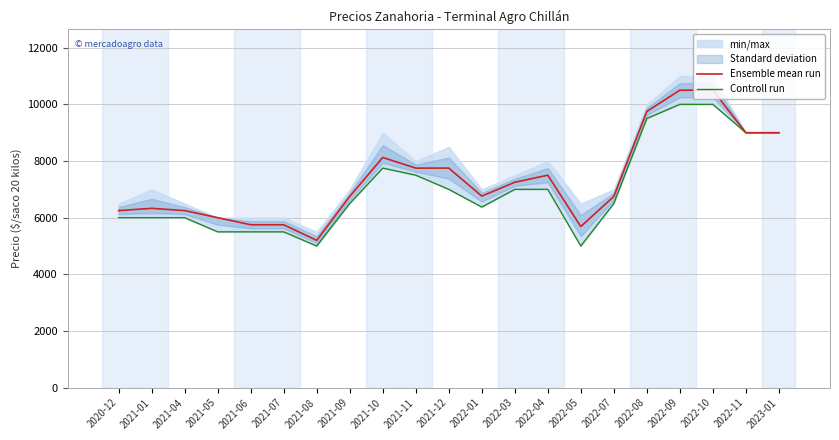

True or false: Controll run and Ensemble mean run cross at least once.

False